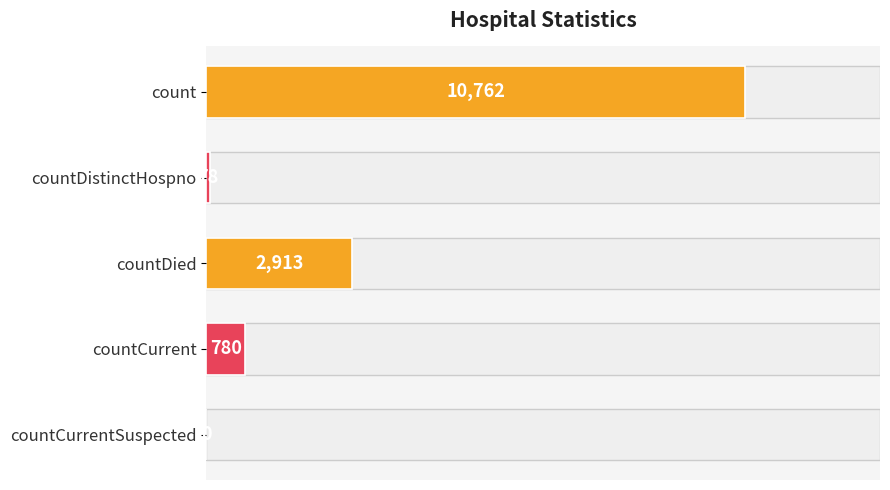

Which category has the highest value across all series?

count